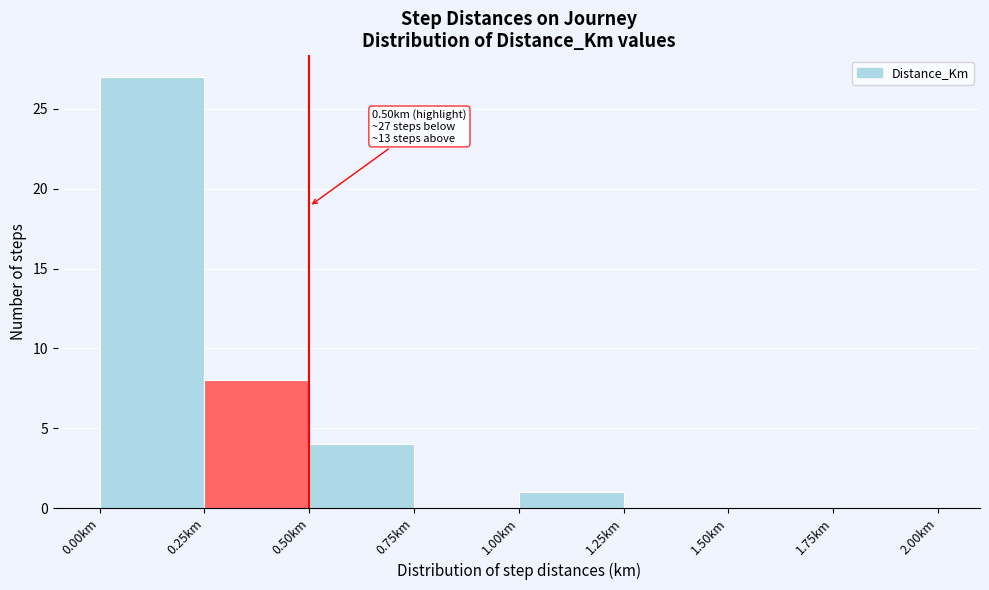

Which range on the x-axis has the tallest bar?

0.00 to 0.25